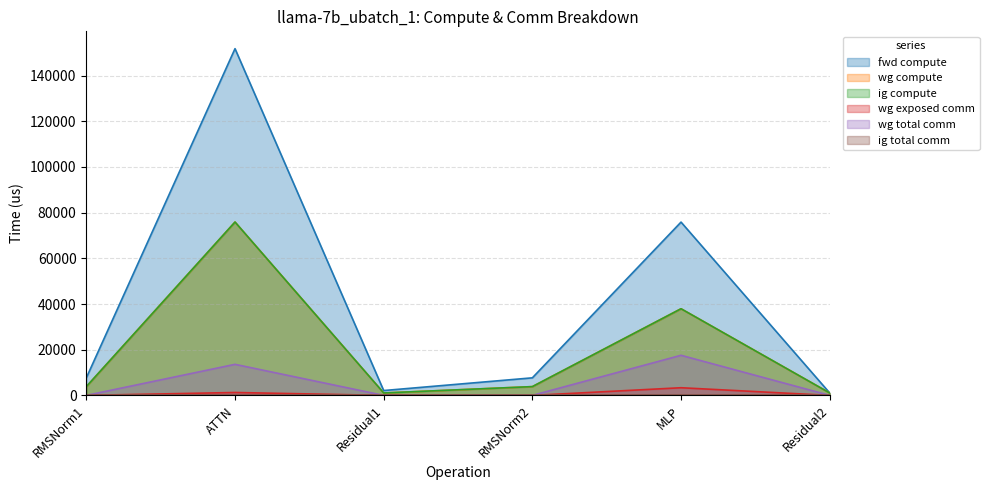

True or false: wg compute and wg total comm intersect in this chart.

False